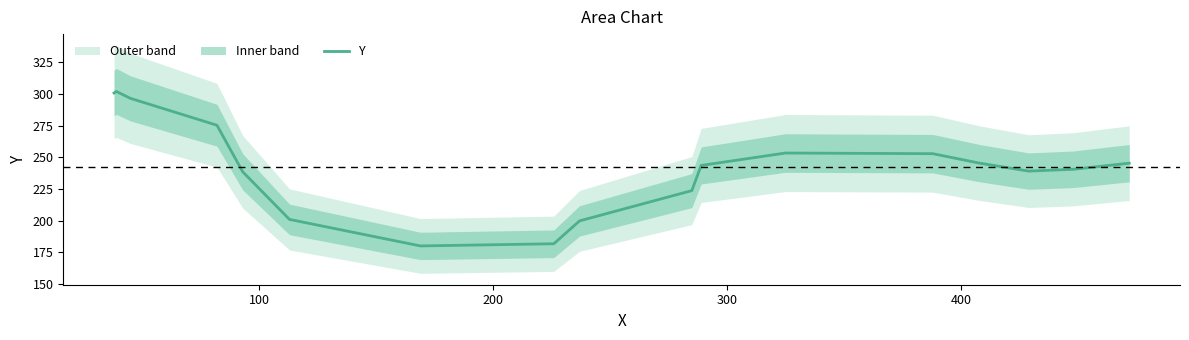

What is the highest value of the Y series?

302.1